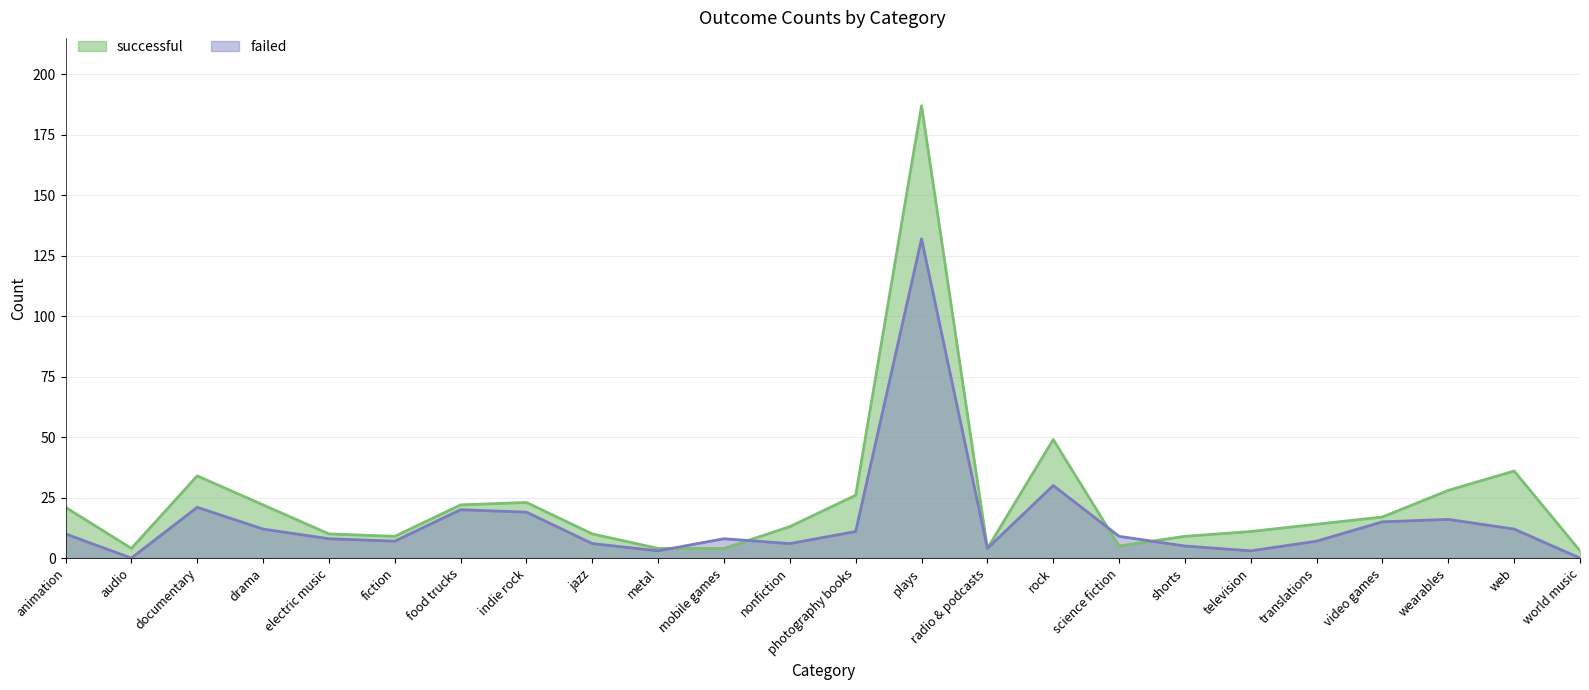

Rank the series at shorts from highest to lowest value.

successful, failed